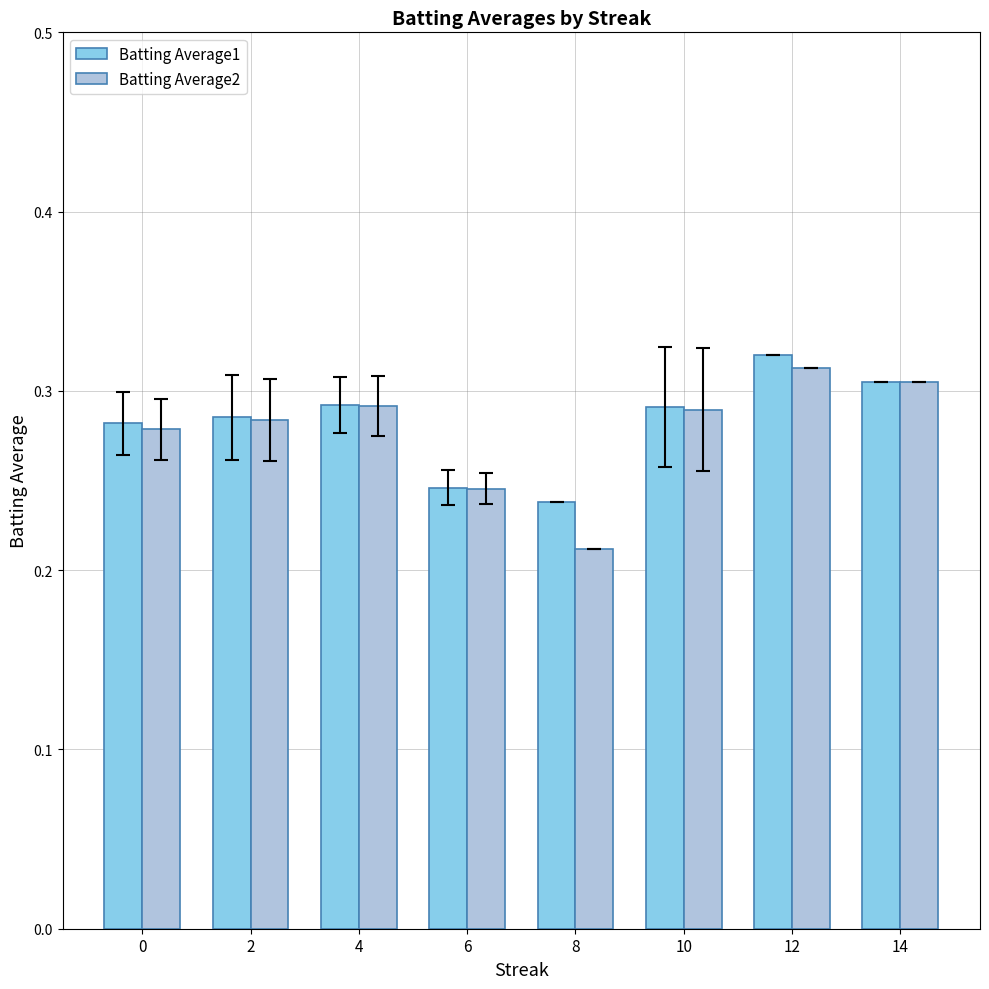

Which series has the widest spread of values?

Batting Average2